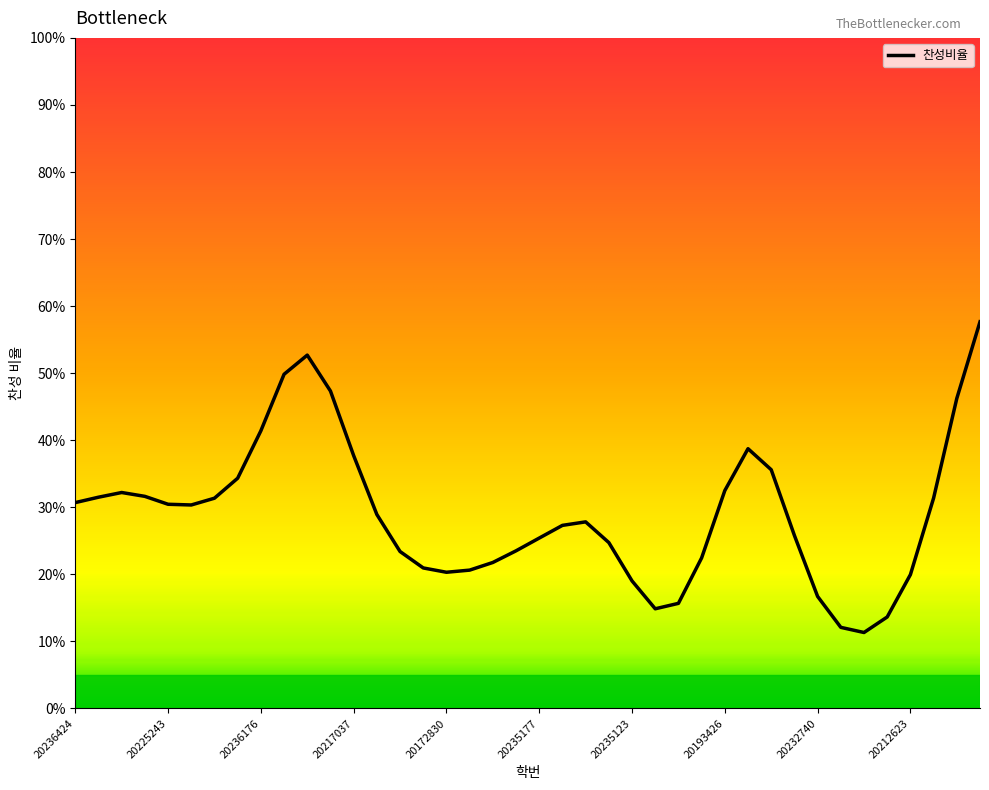

The value at 20235147 is 0.1. True or false?

True